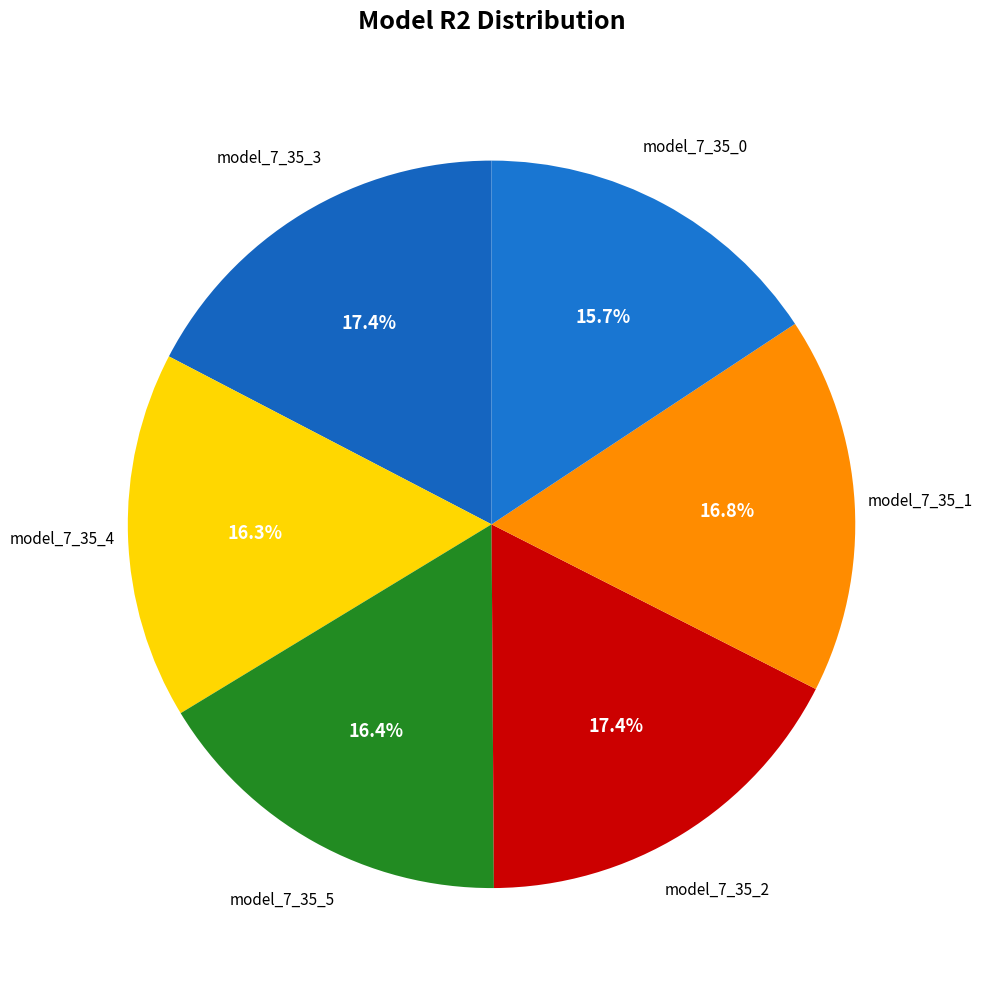

Rank the categories by value from lowest to highest.

model_7_35_0, model_7_35_4, model_7_35_5, model_7_35_1, model_7_35_3, model_7_35_2